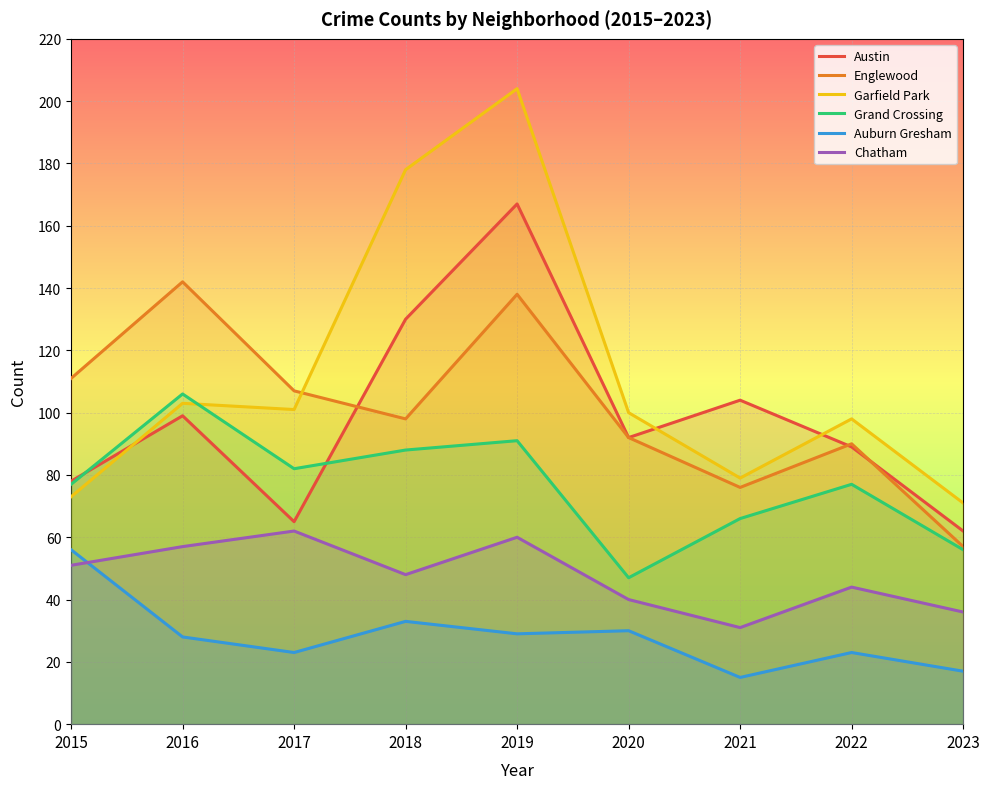

Which series changed the most between 2021 and 2022?

Garfield Park